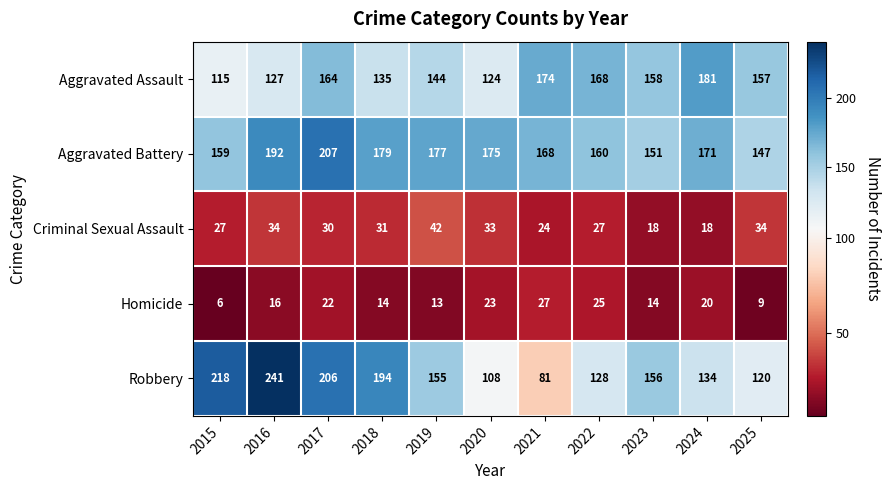

What is the average value of the Aggravated Battery series?

171